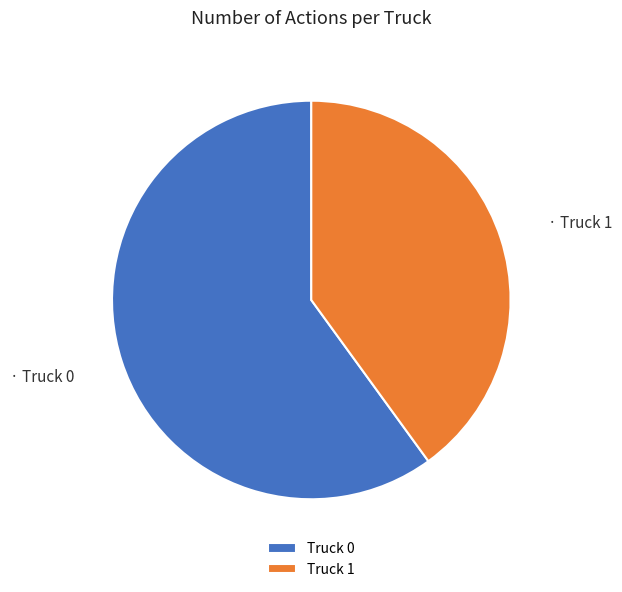

Which slice is the smallest?

Truck 1